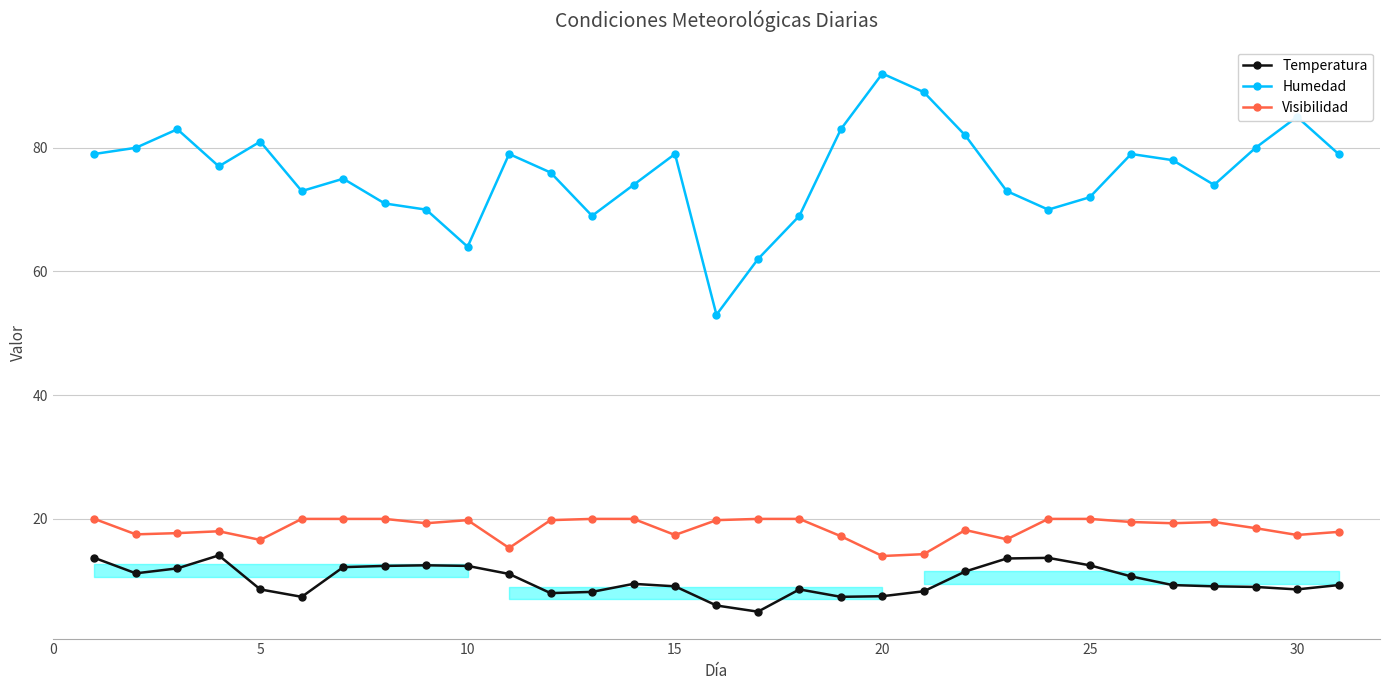

Which series has the largest range (max minus min)?

Humedad